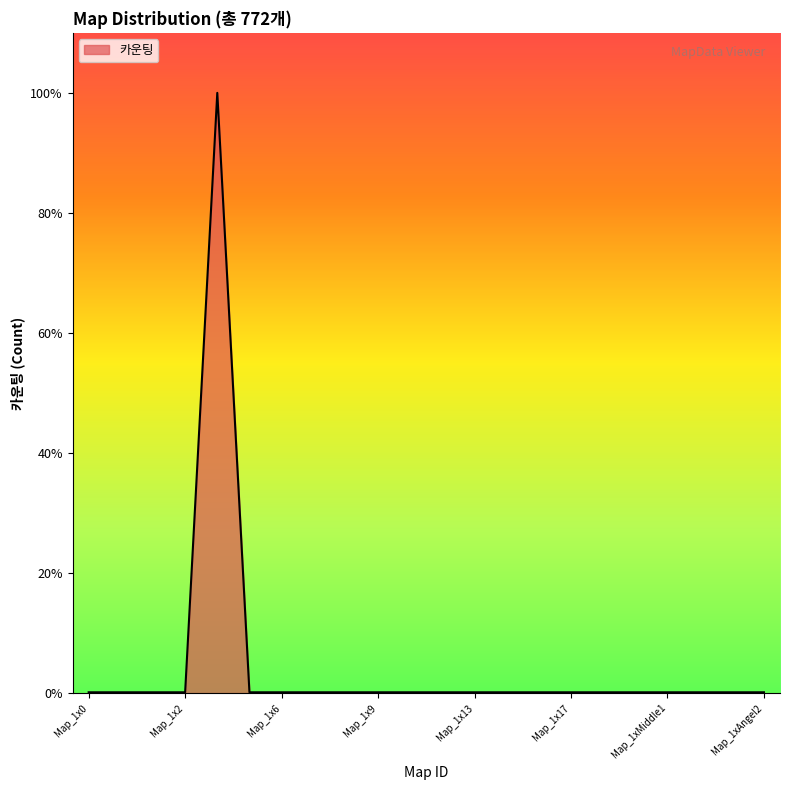

Does the chart display data point markers on the line(s)?

No